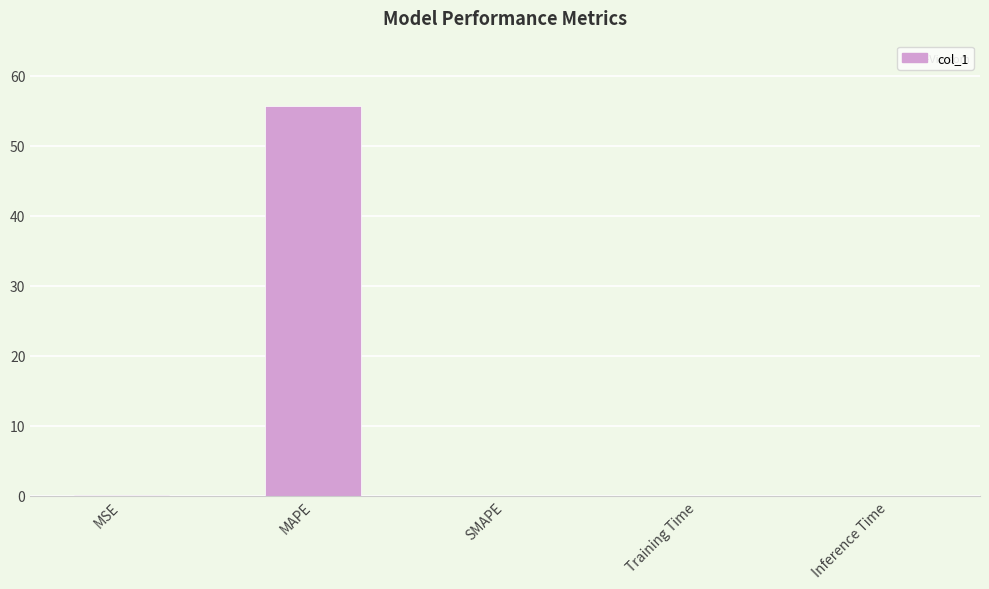

What is the greatest value displayed?

55.7